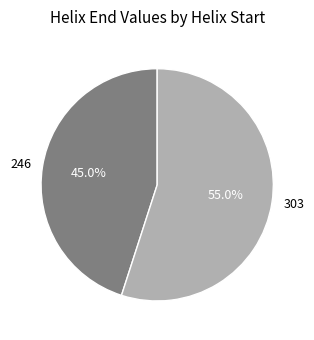

To the nearest percent, what is the combined percentage of 246 and 303?

100%